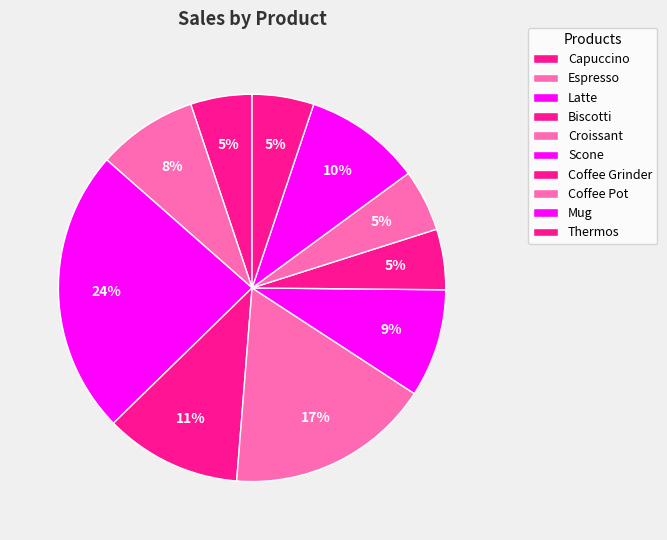

How much of the chart is everything except Coffee Grinder?

94.9%